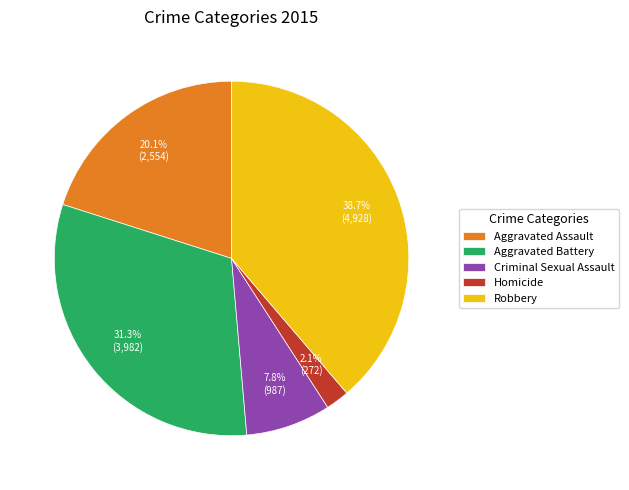

Count the number of slices in the pie.

5